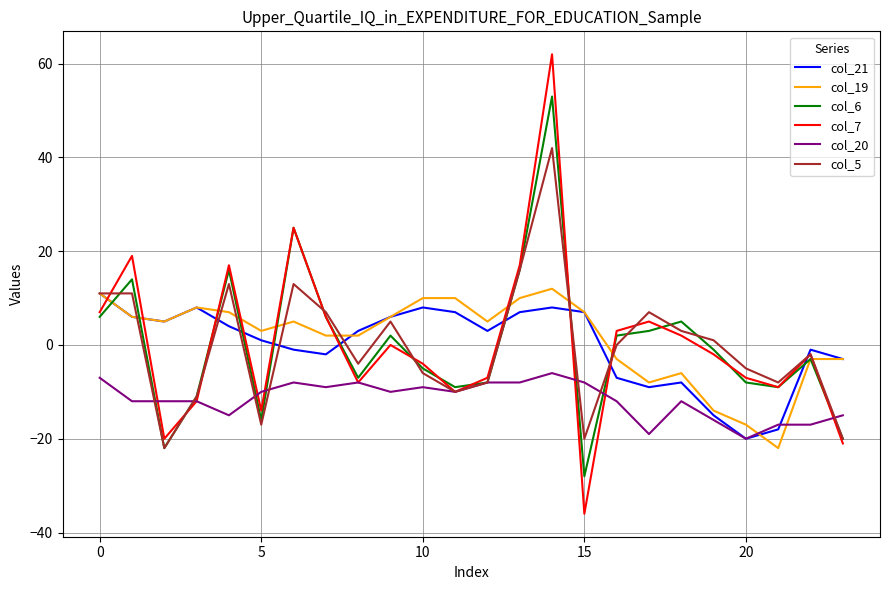

Which series has the widest spread of values?

col_7